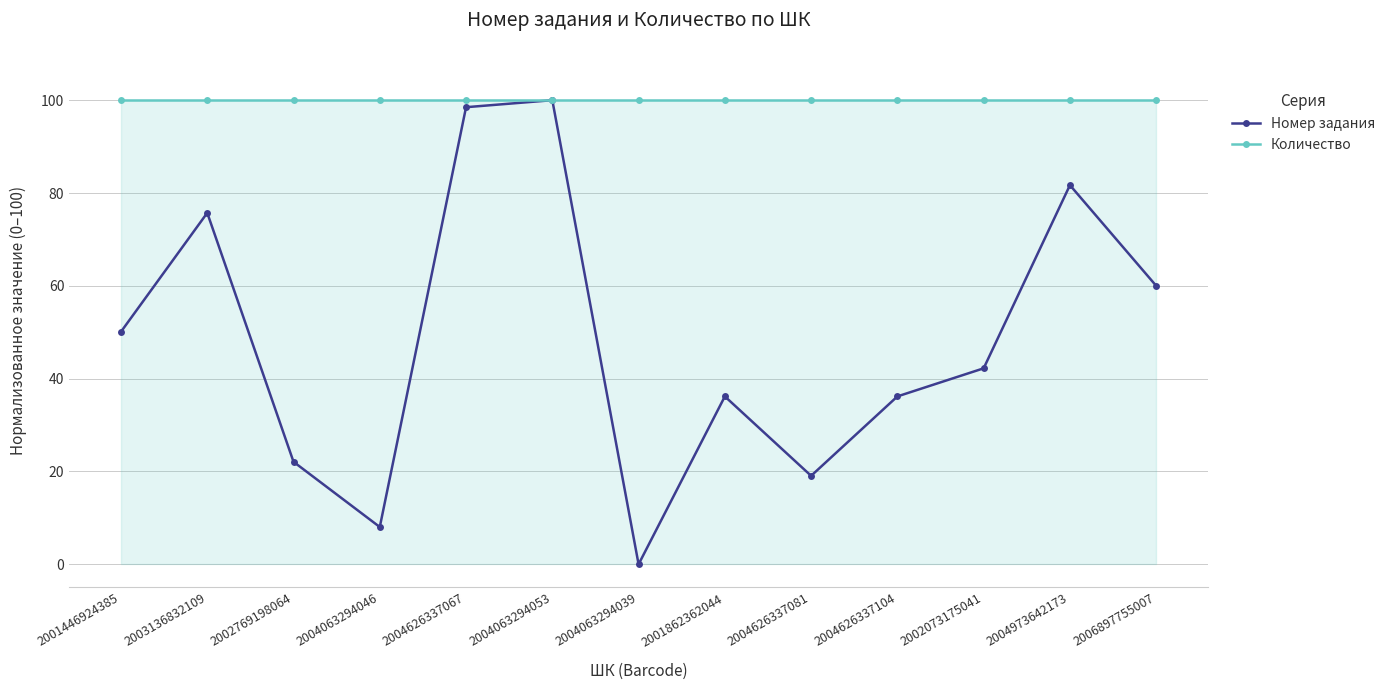

What is the total value across all series at 2002073175041?

142.2